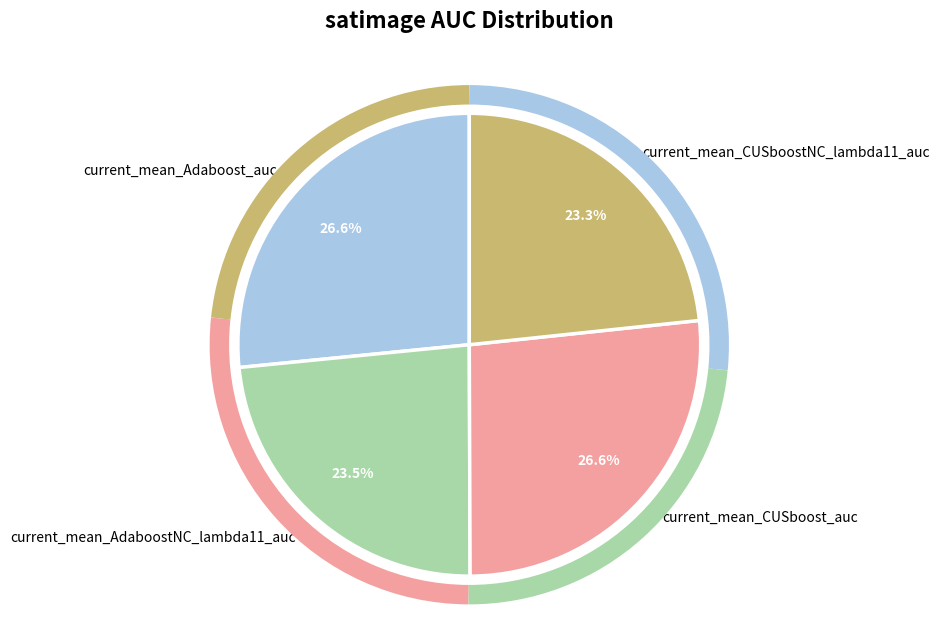

Is there any slice that represents more than half of the pie?

No